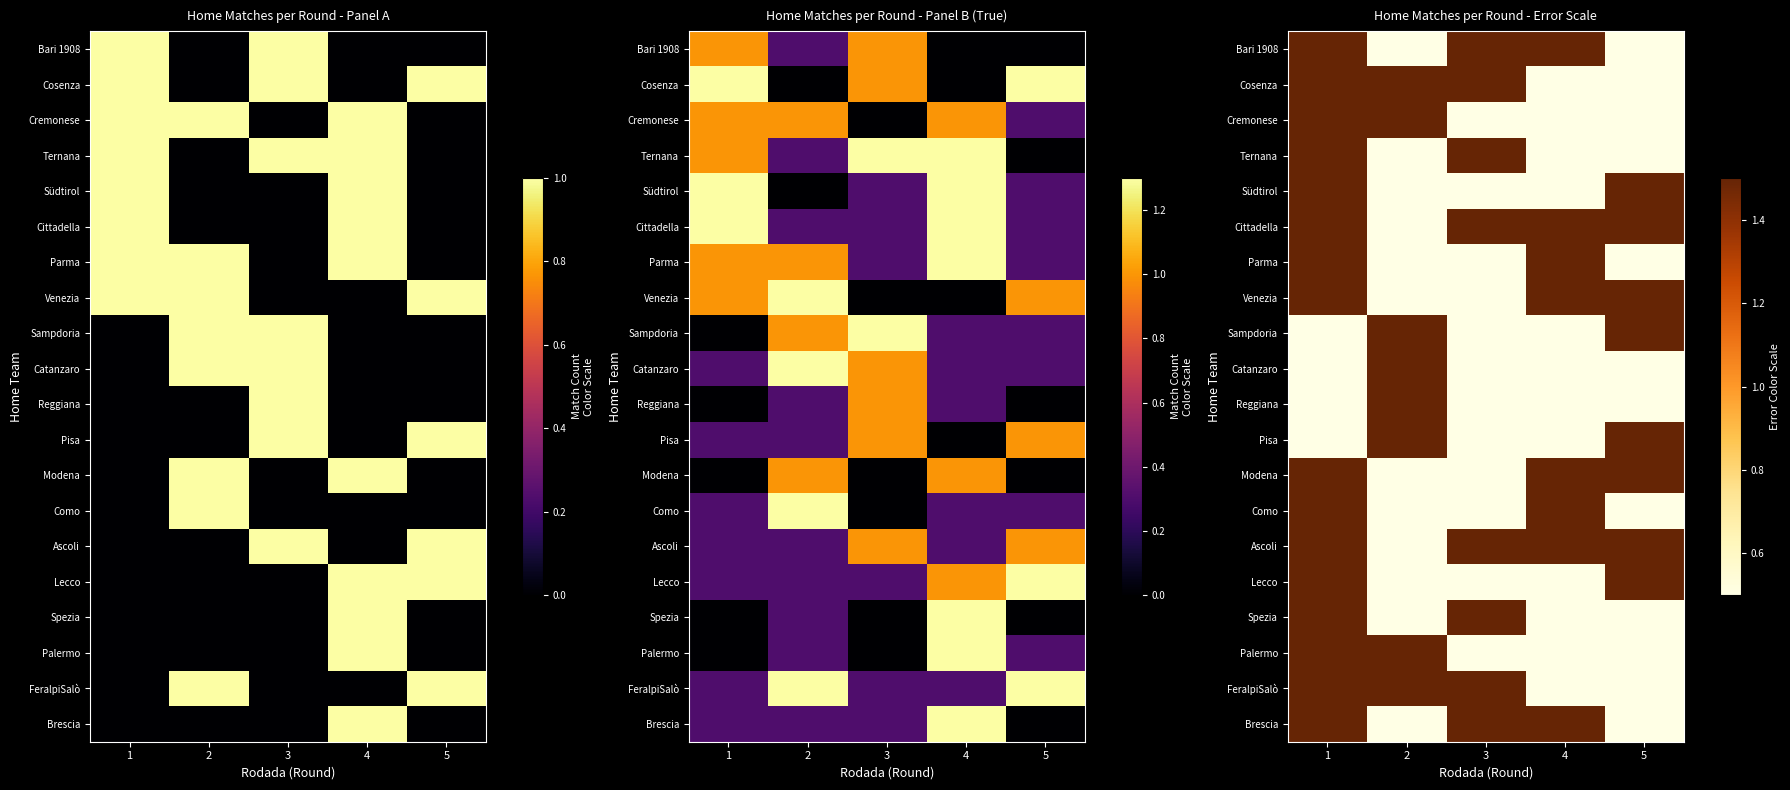

Is it true that Parma equals 0.7 at 4?

False